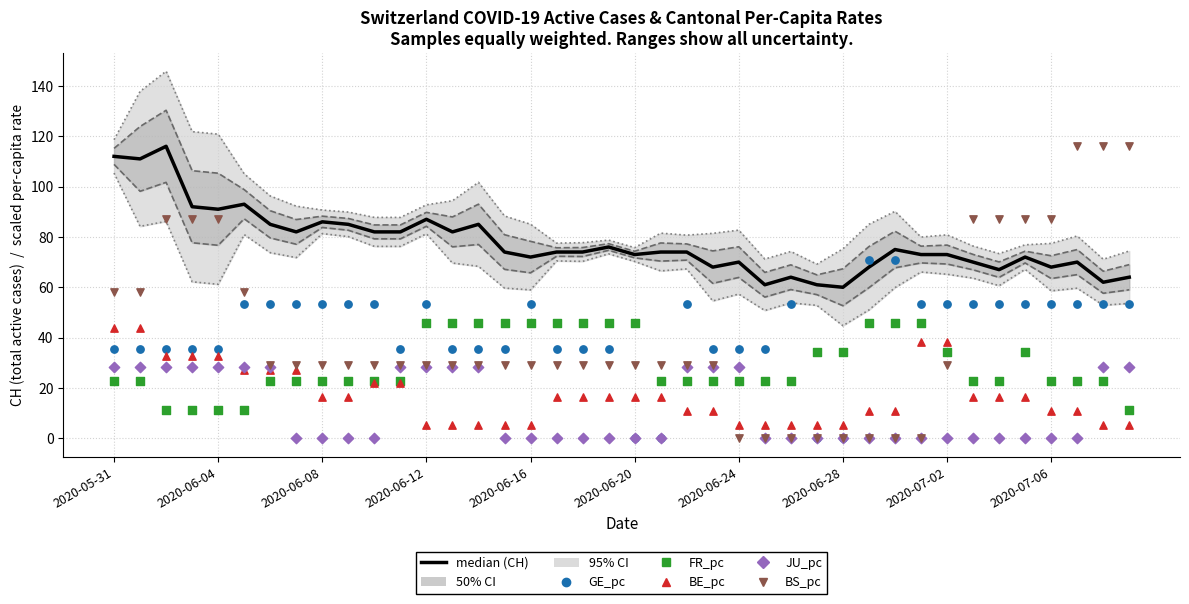

Which series contains the highest Y value?

median (CH total)